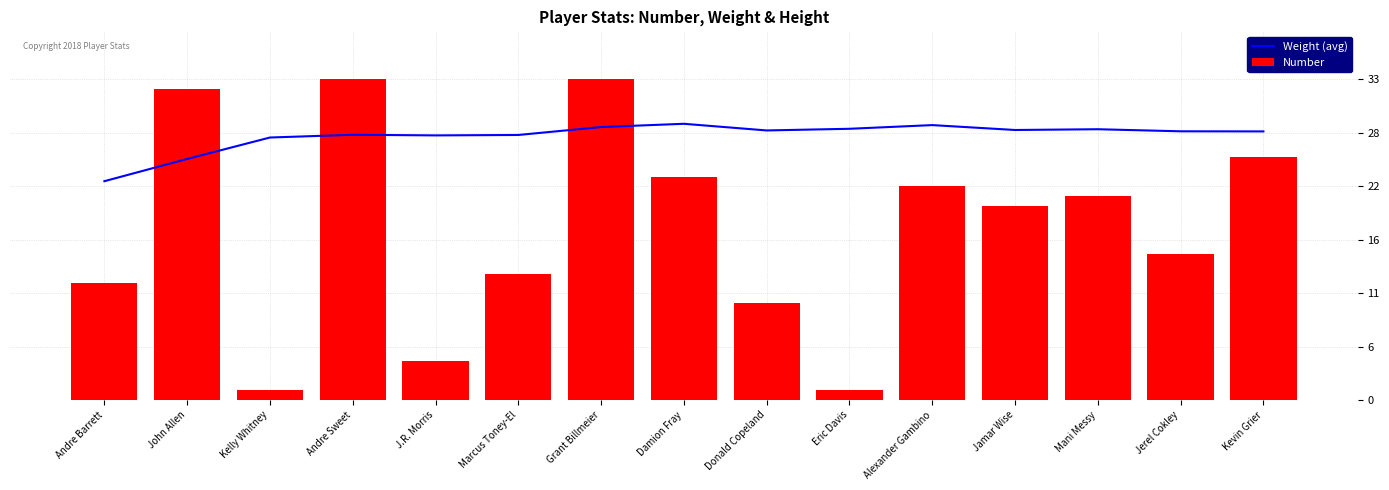

What is the maximum value for Number?

33.0